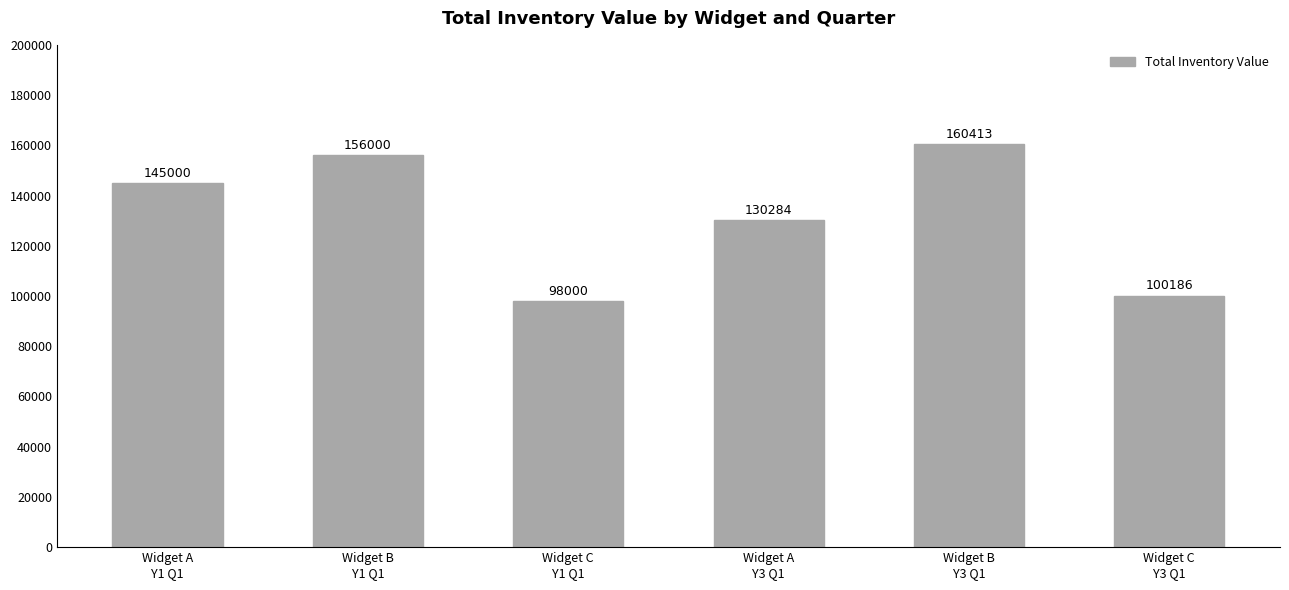

What is the average value?

131647.2